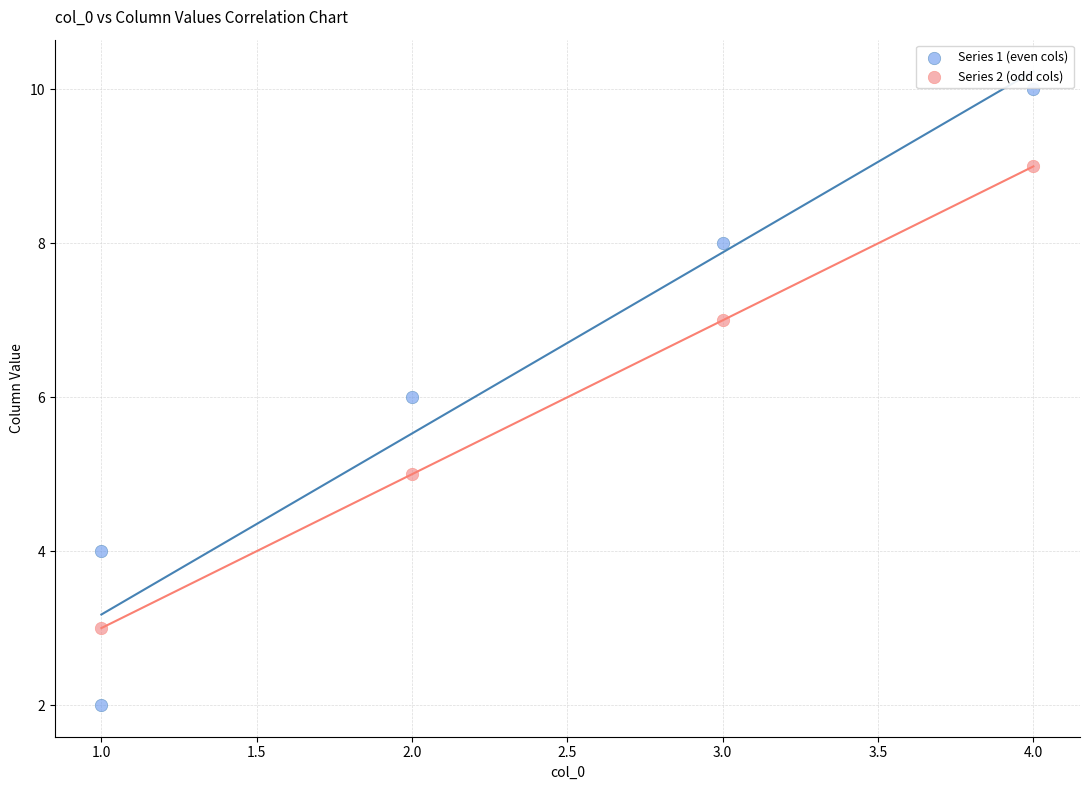

Which series contains the highest Y value?

Series 1 (even cols)